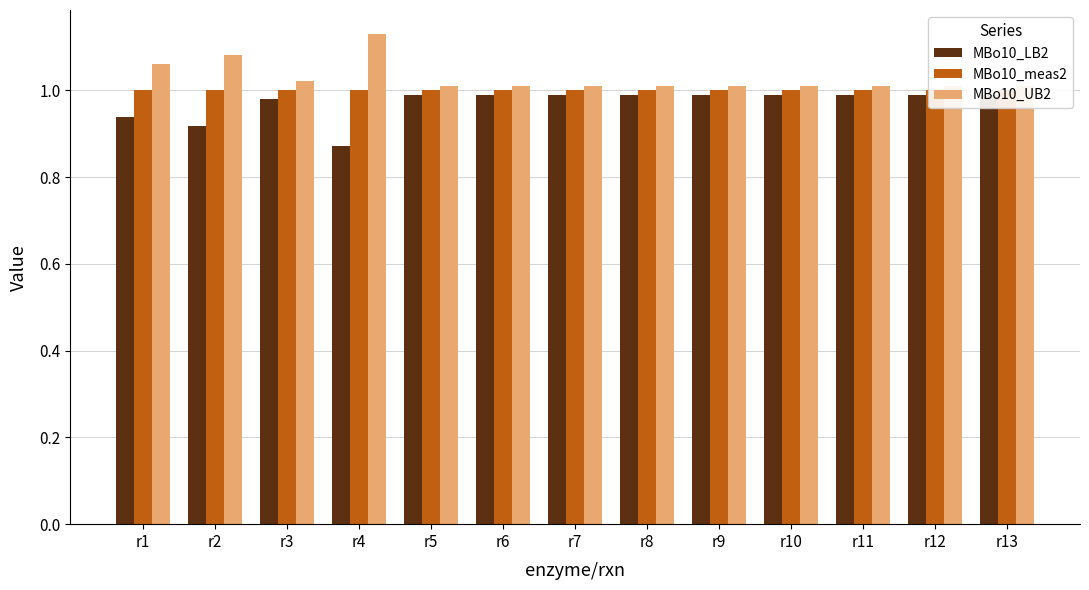

List the series in order of their overall mean, highest first.

MBo10_UB2, MBo10_meas2, MBo10_LB2